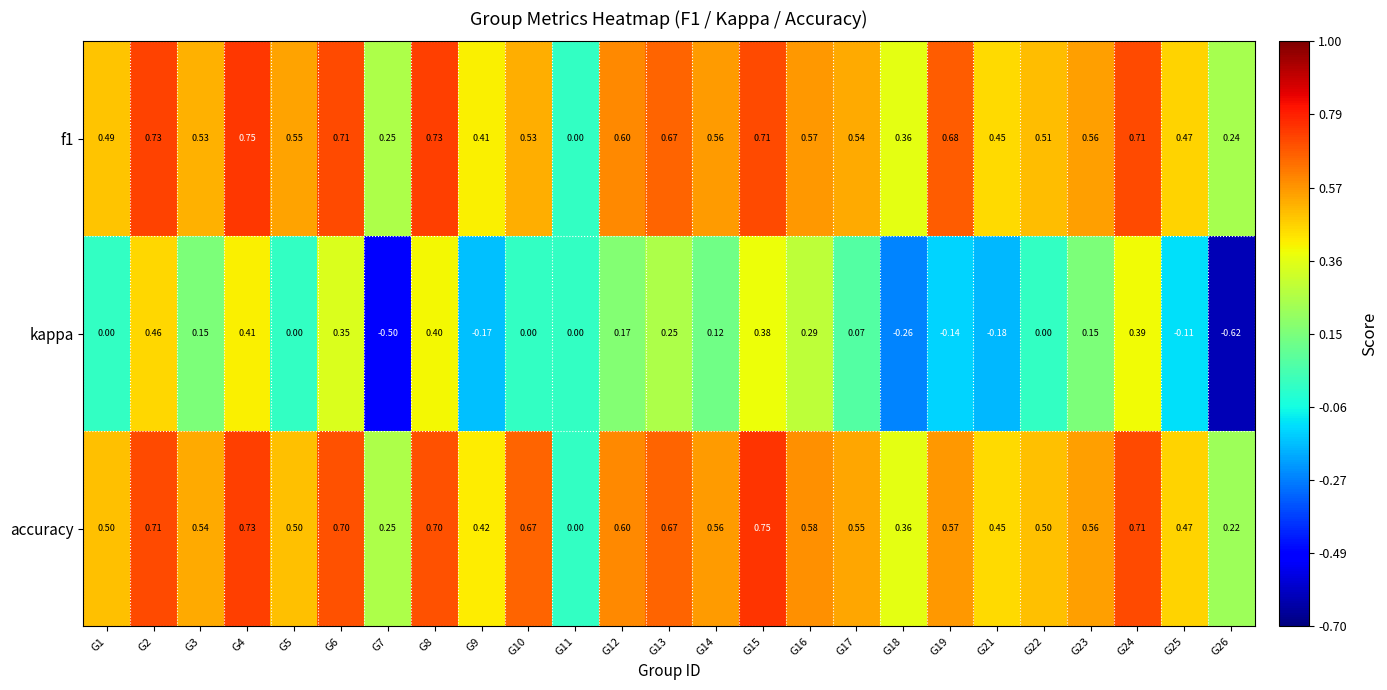

How many data points does each series have?

25